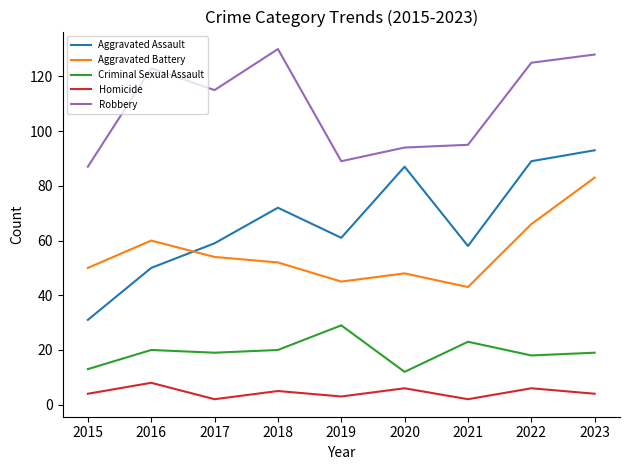

What is the spread (max minus min) of values at 2021?

93